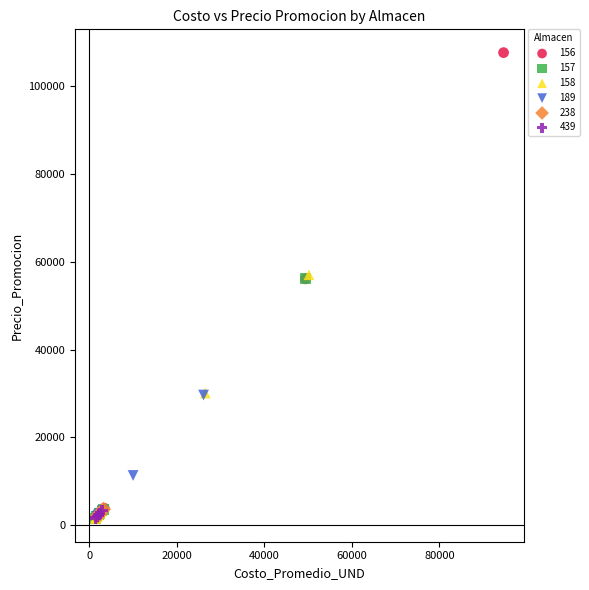

Which series has the largest Y range (max minus min)?

156